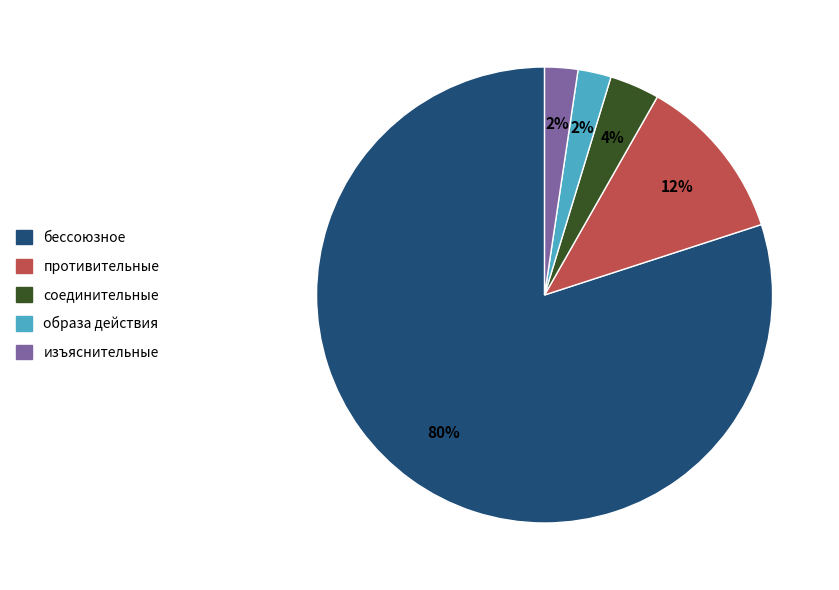

Combined, do бессоюзное and противительные account for over 50%?

Yes